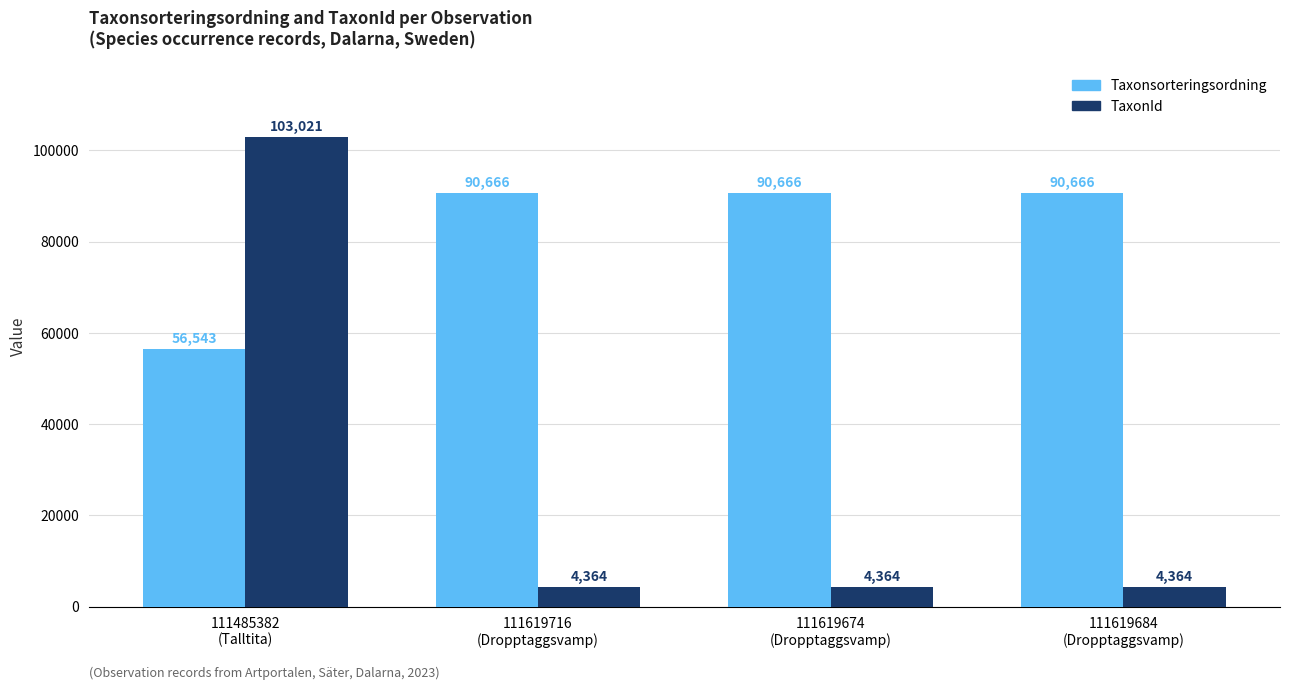

What is the sum of the TaxonId values at 111619674
(Dropptaggsvamp) and 111619716
(Dropptaggsvamp)?

8728